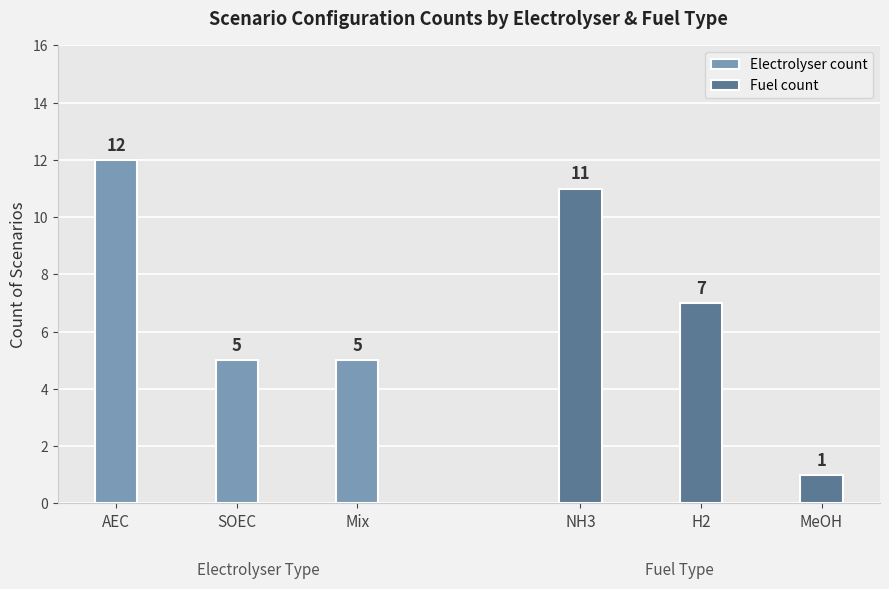

Rank the series by their maximum value, from lowest to highest.

Fuel count, Electrolyser count